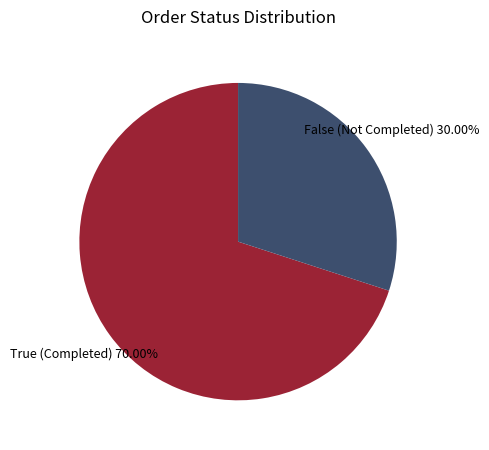

Rank the categories by value from highest to lowest.

True (Completed) 70.00%, False (Not Completed) 30.00%